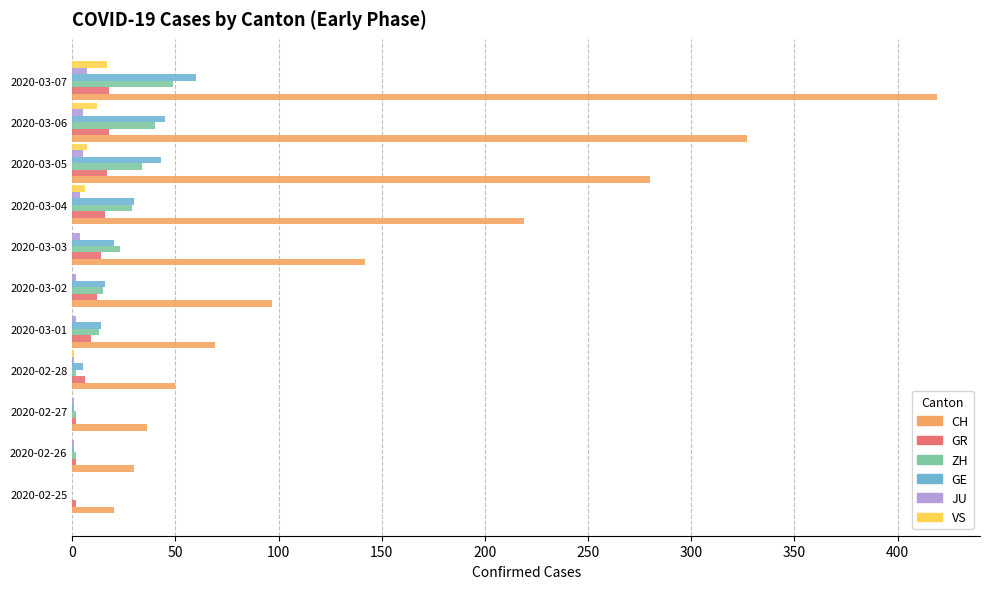

How many data points does each series have?

11